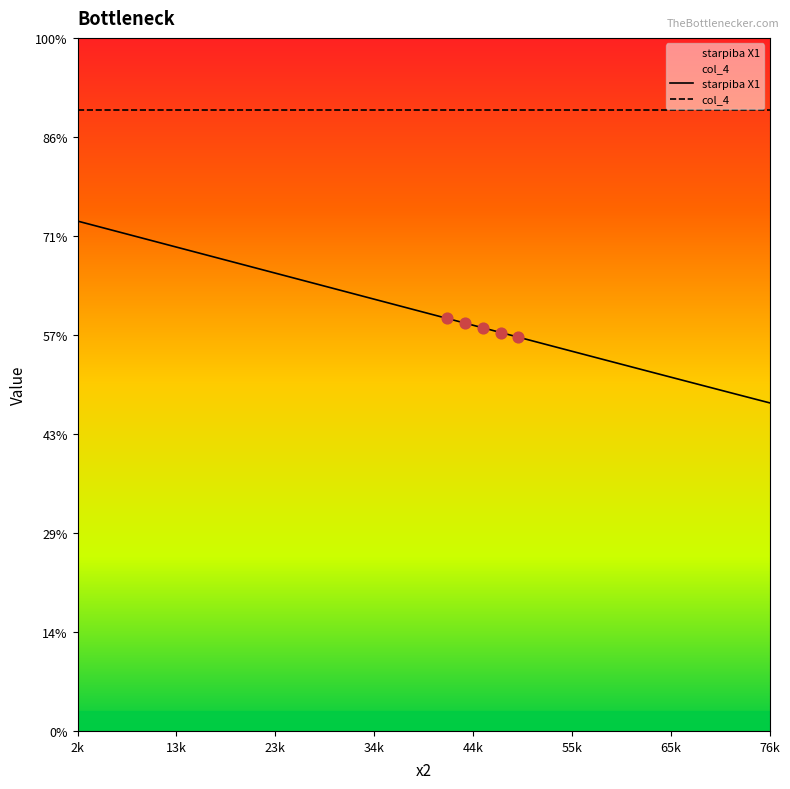

Which series reaches the maximum Y coordinate?

col_4